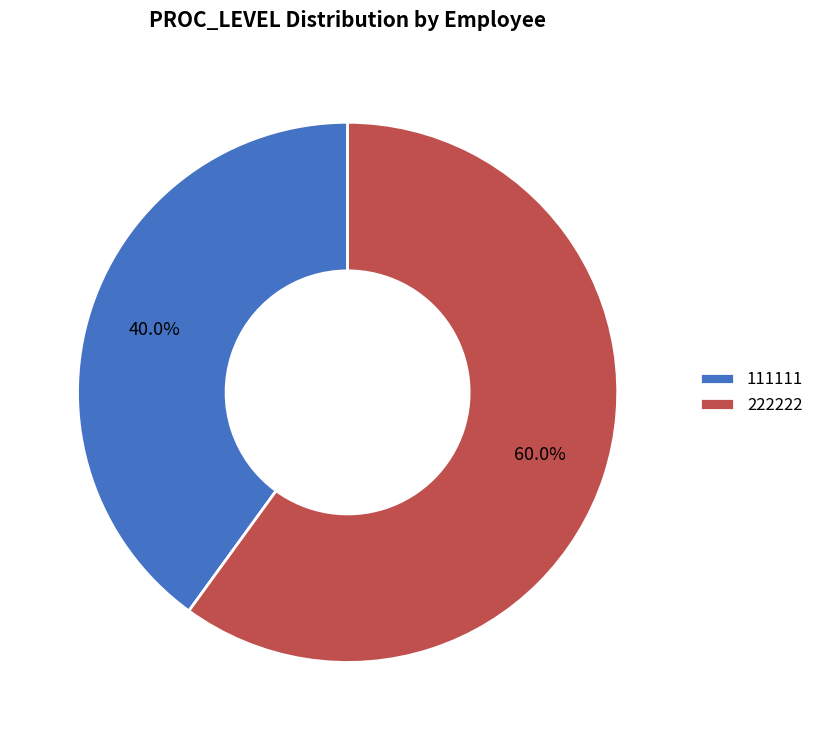

To the nearest percent, what is the average slice percentage?

50%